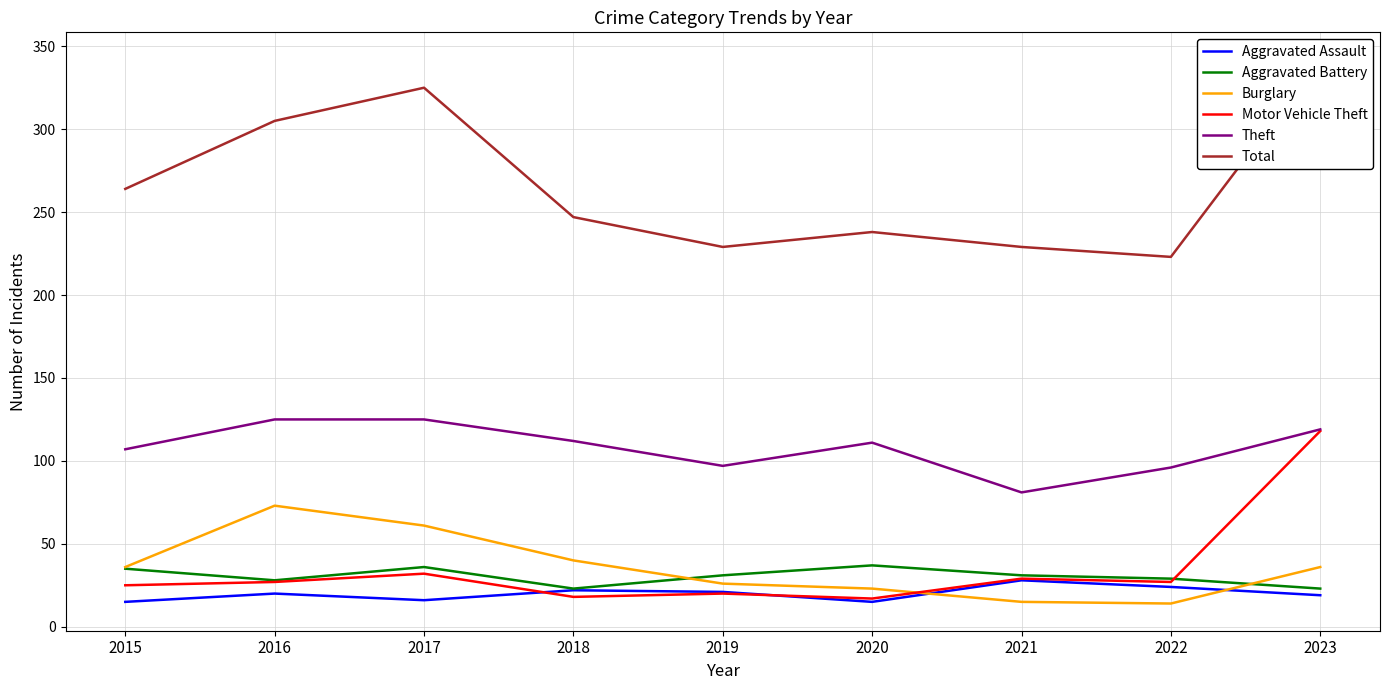

What is the value of the Aggravated Battery point at the 3rd from the left?

36